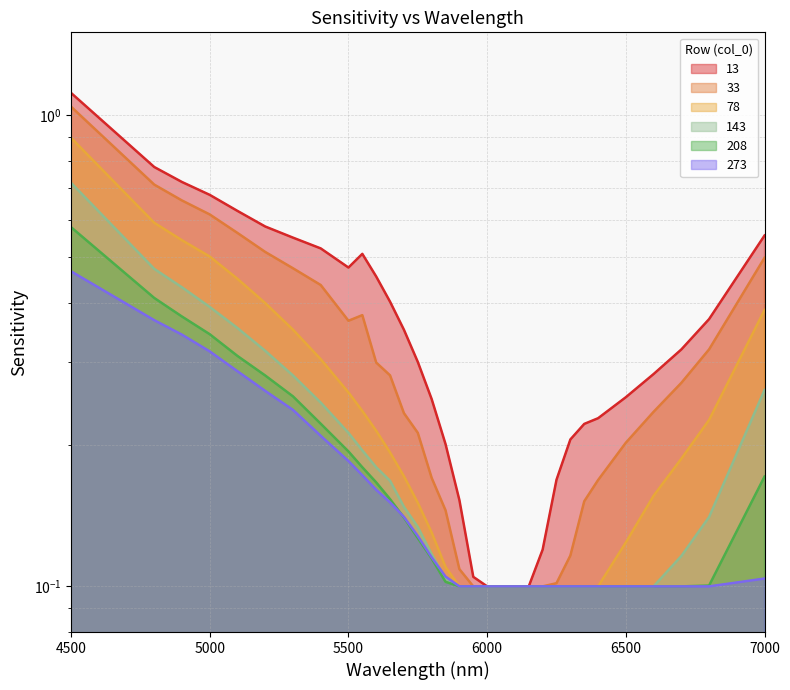

True or false: 143 and 33 cross at least once.

False